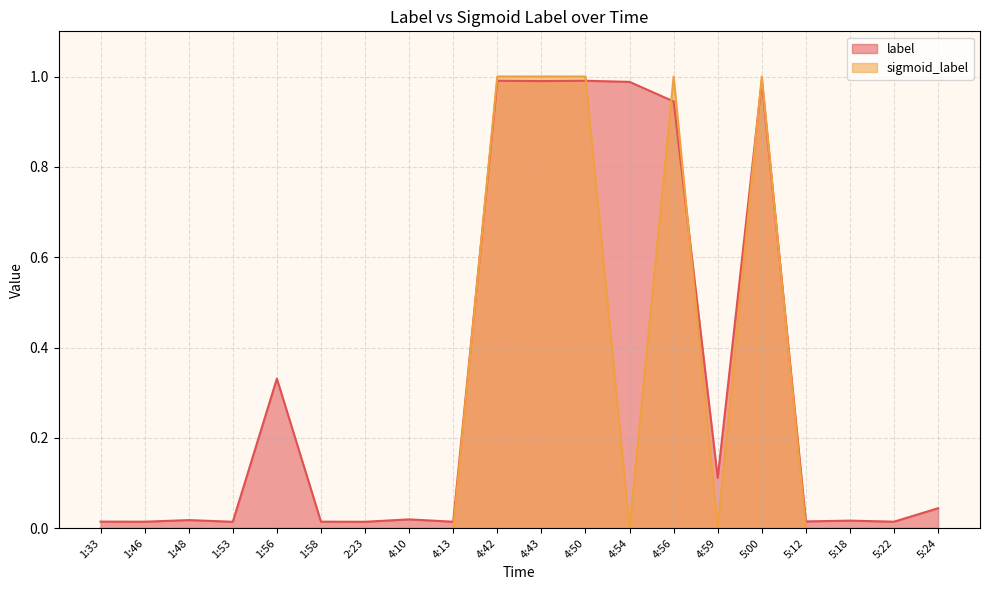

Where is the first local minimum for label?

1:46